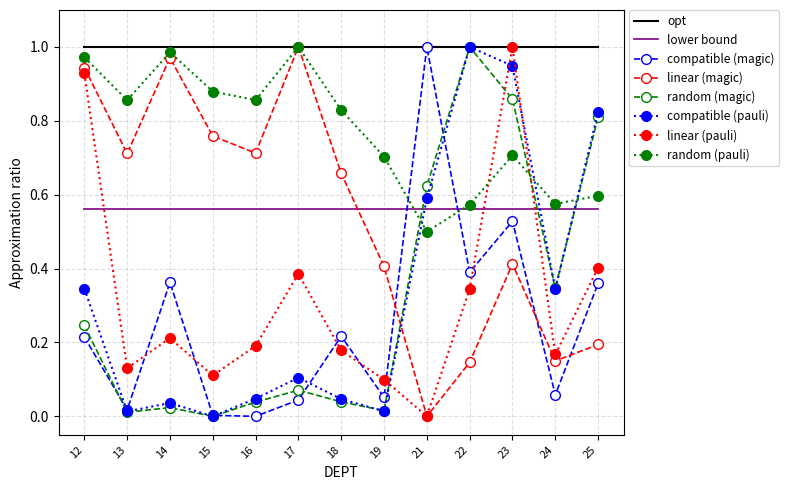

True or false: random (magic) and lower bound cross at least once.

True